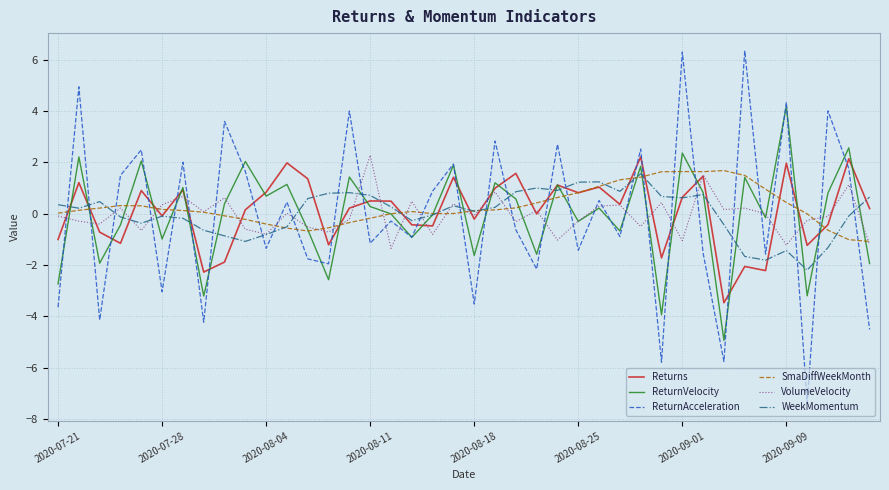

Which series has the widest spread of values?

ReturnAcceleration